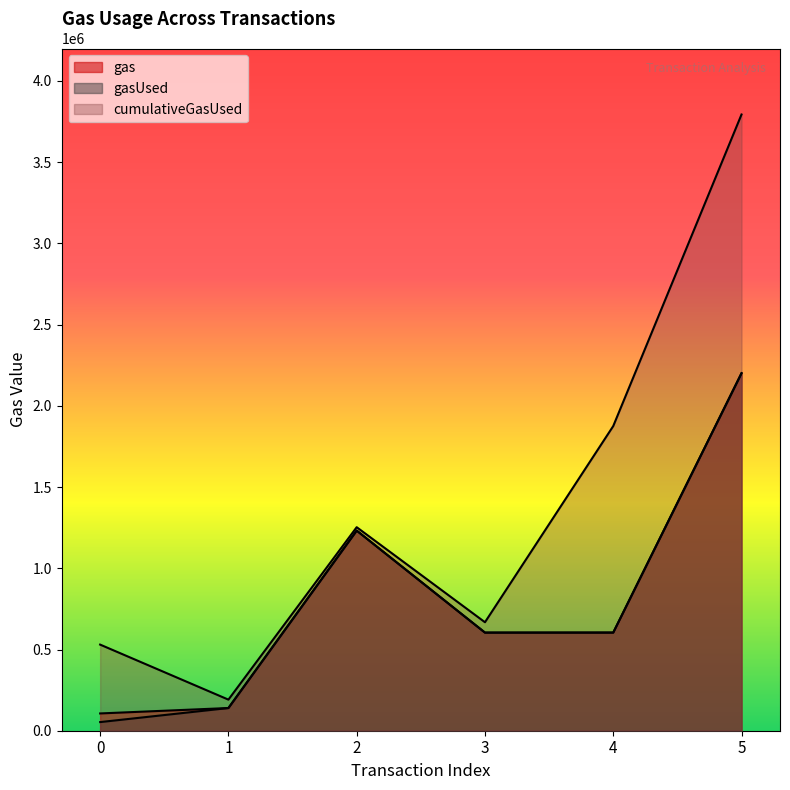

True or false: cumulativeGasUsed and gasUsed cross at least once.

False